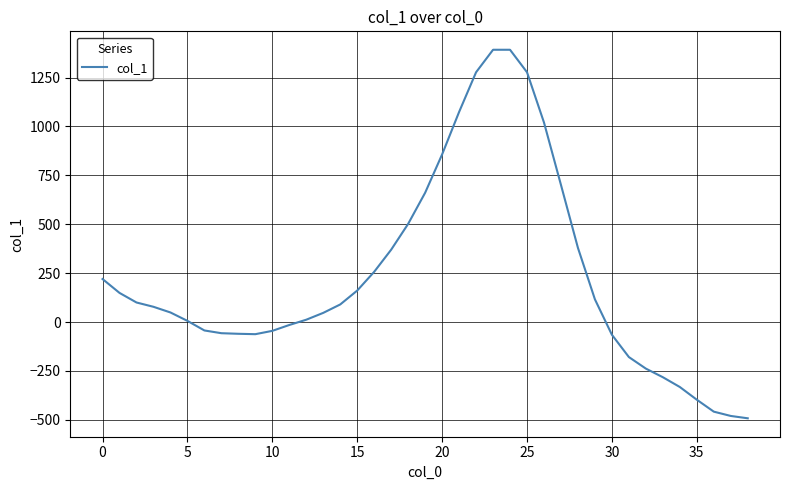

What is the greatest value displayed?

1392